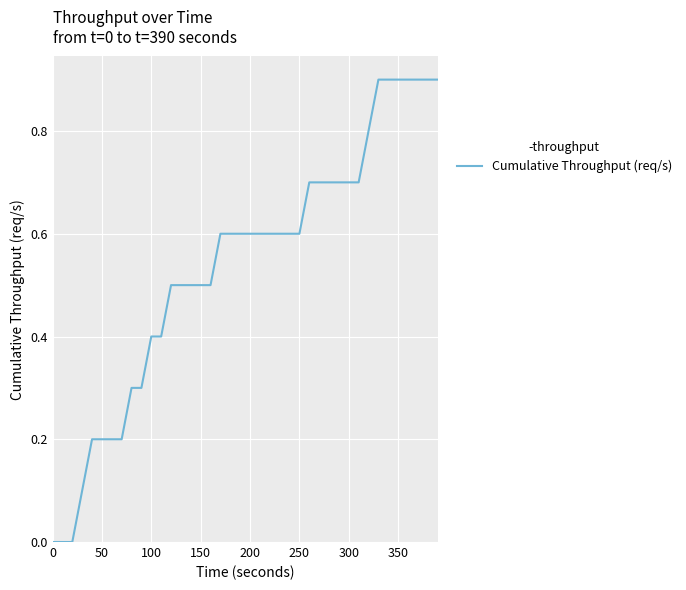

What is the difference between the maximum and minimum values?

0.9